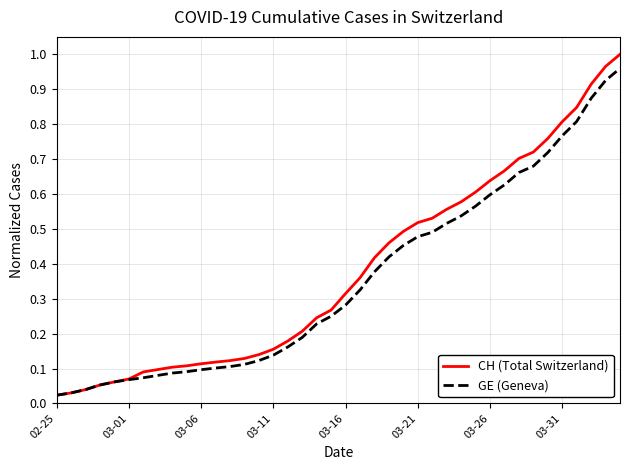

At how many categories does at least one series exceed 0?

40